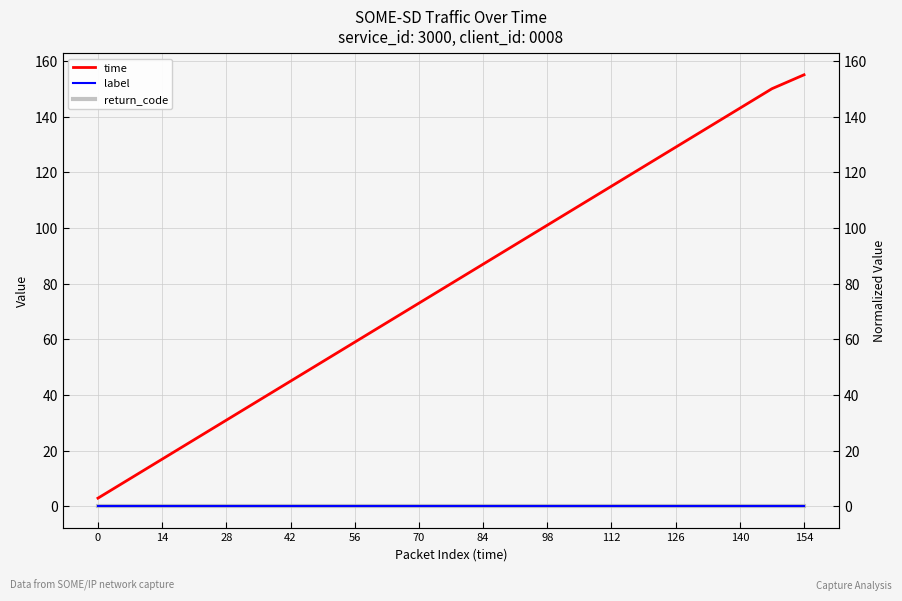

How many data points in time are less than 80?

11